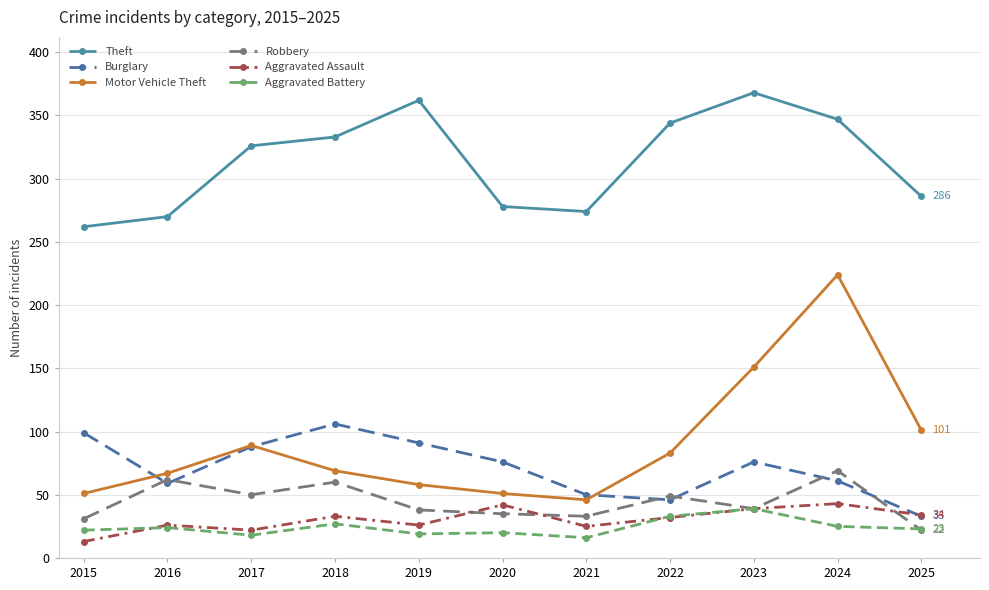

Which has a higher value, 2024 or 2023?

2023